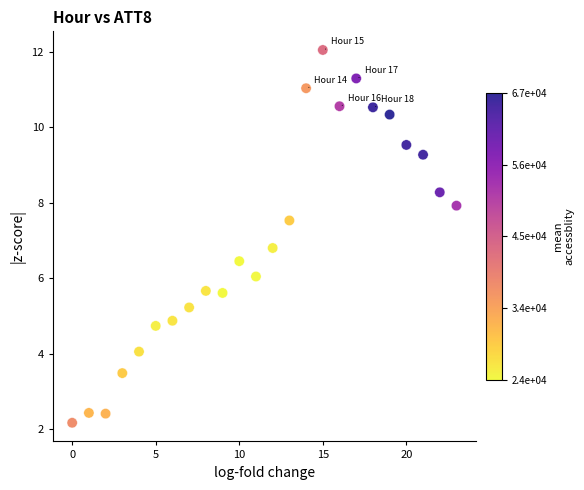

What is the range of Y values (max minus min)?

9.9